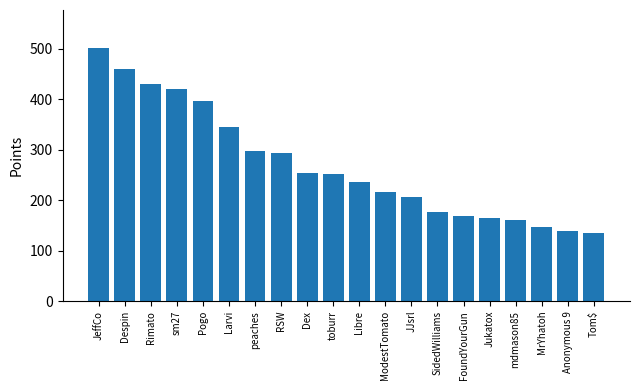

Are the bars grouped side by side (vs. stacked)?

No